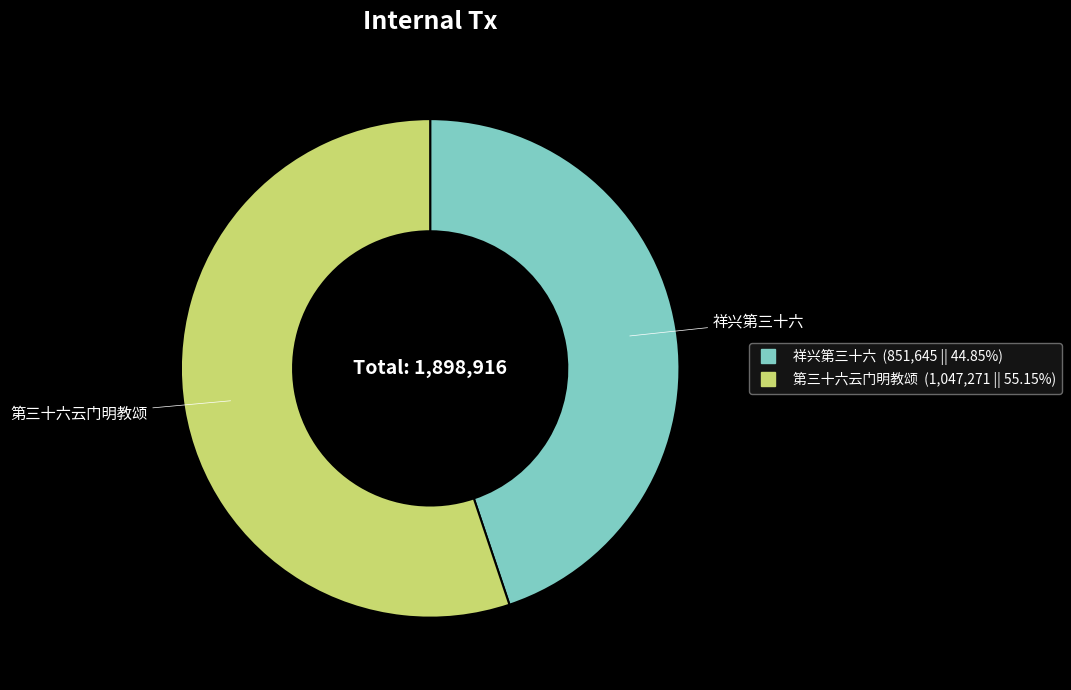

How many segments does this pie chart have?

2